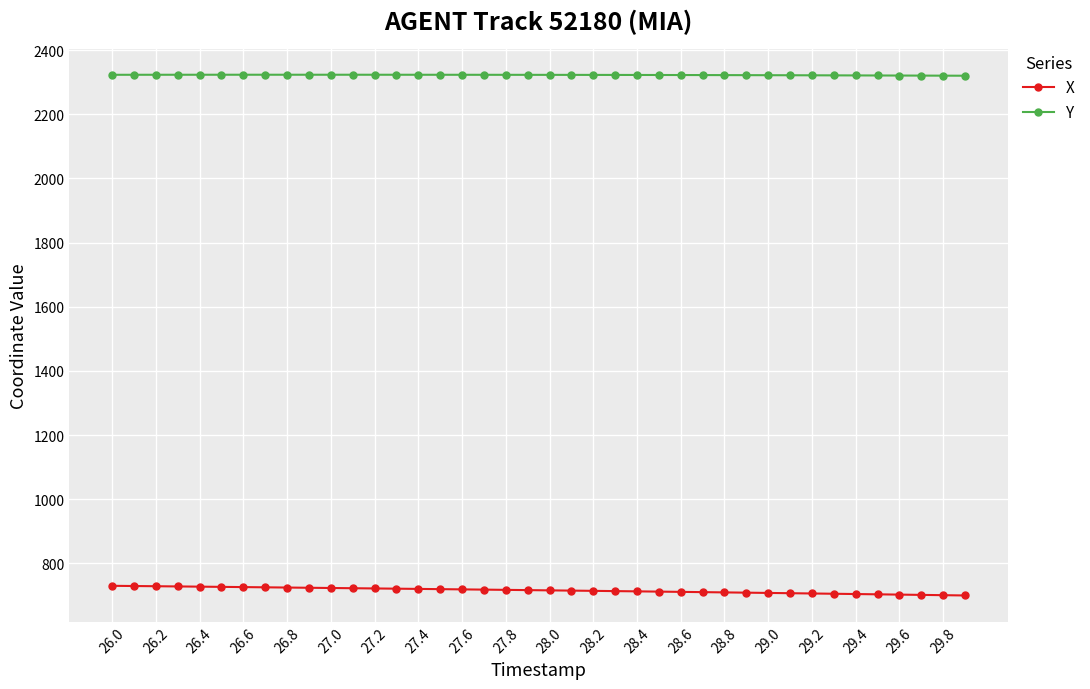

What is the value of the Y point at the 31st from the left?

2322.1